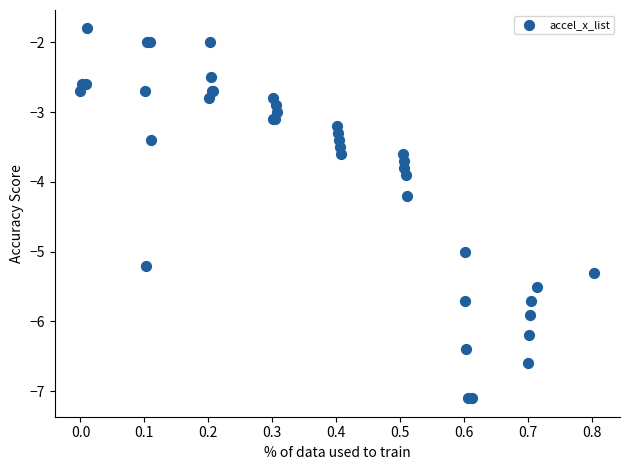

What Y value in the scatter plot is closest to -4?

-3.9